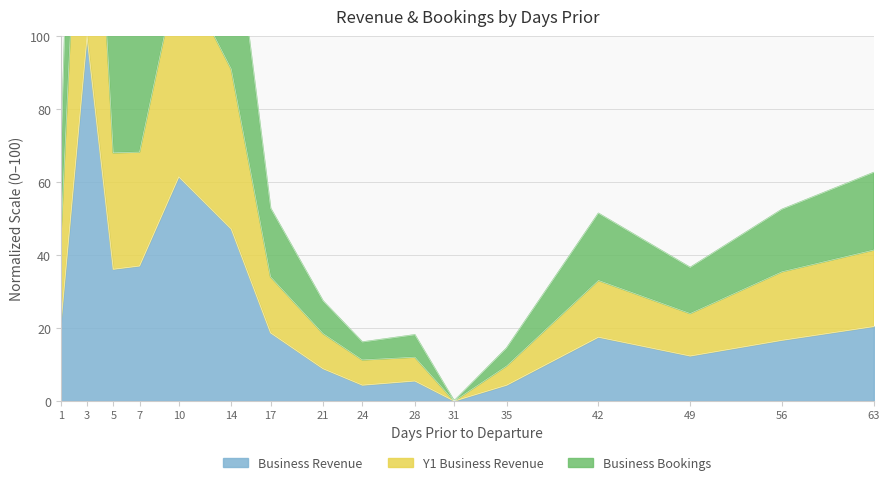

In Business Bookings, how many points are lower than both neighbors (excluding endpoints)?

4